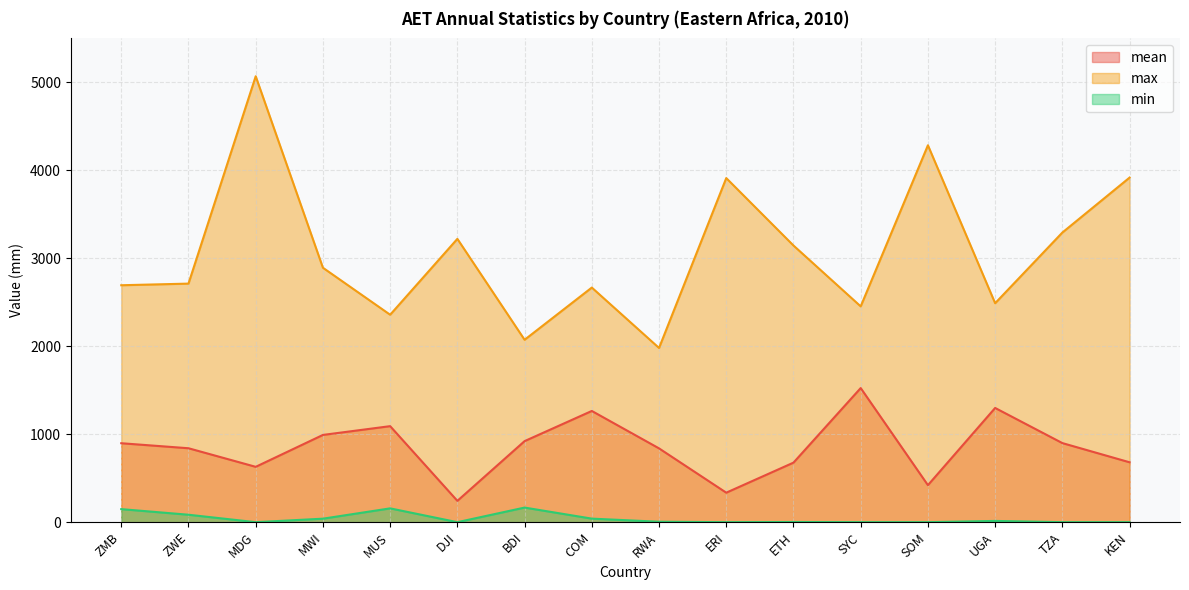

What are all the series names shown in the legend?

mean, max, min